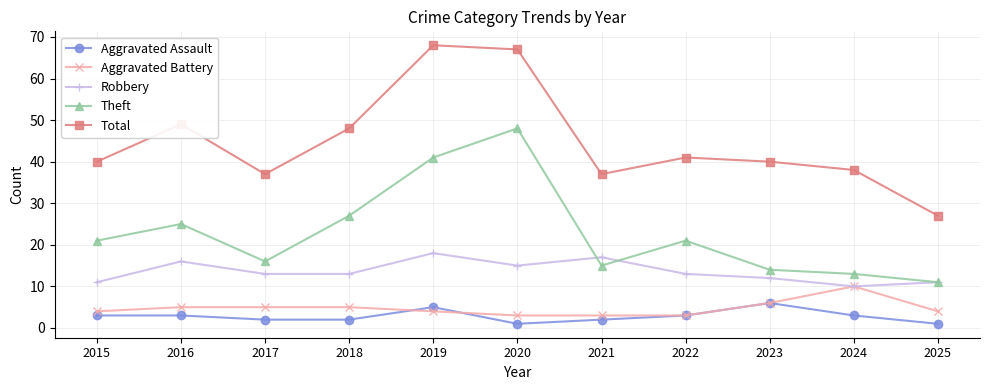

Where is Total nearest to the value 47?

2018